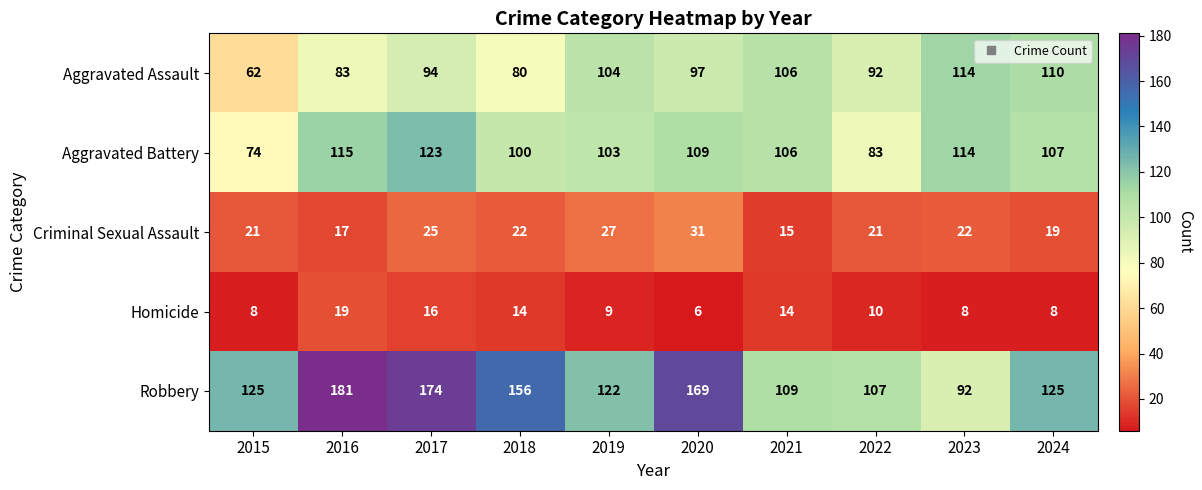

True or false: Aggravated Assault has a value of 177 at 2019.

False